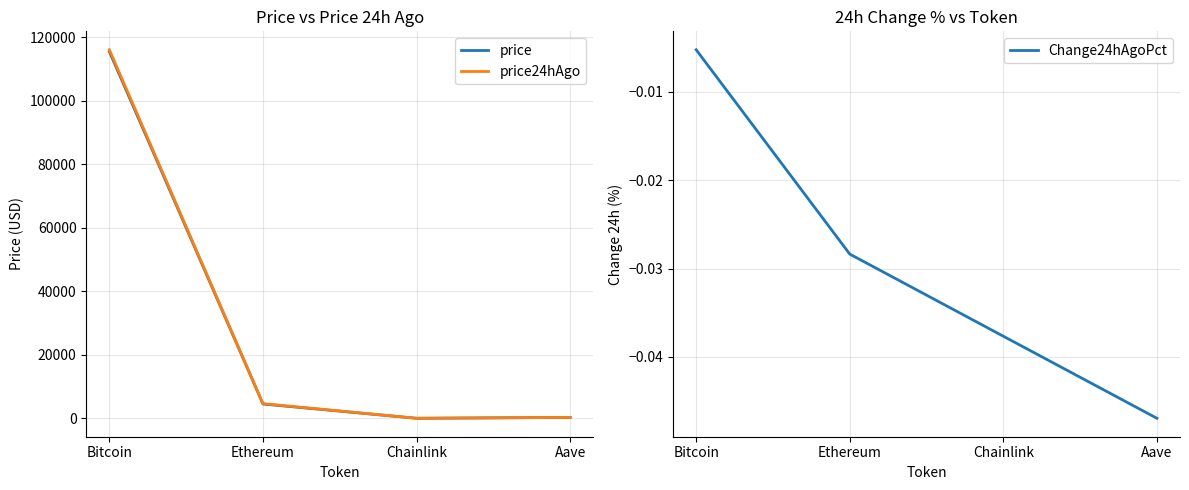

At which category does price24hAgo reach its first local valley?

Chainlink